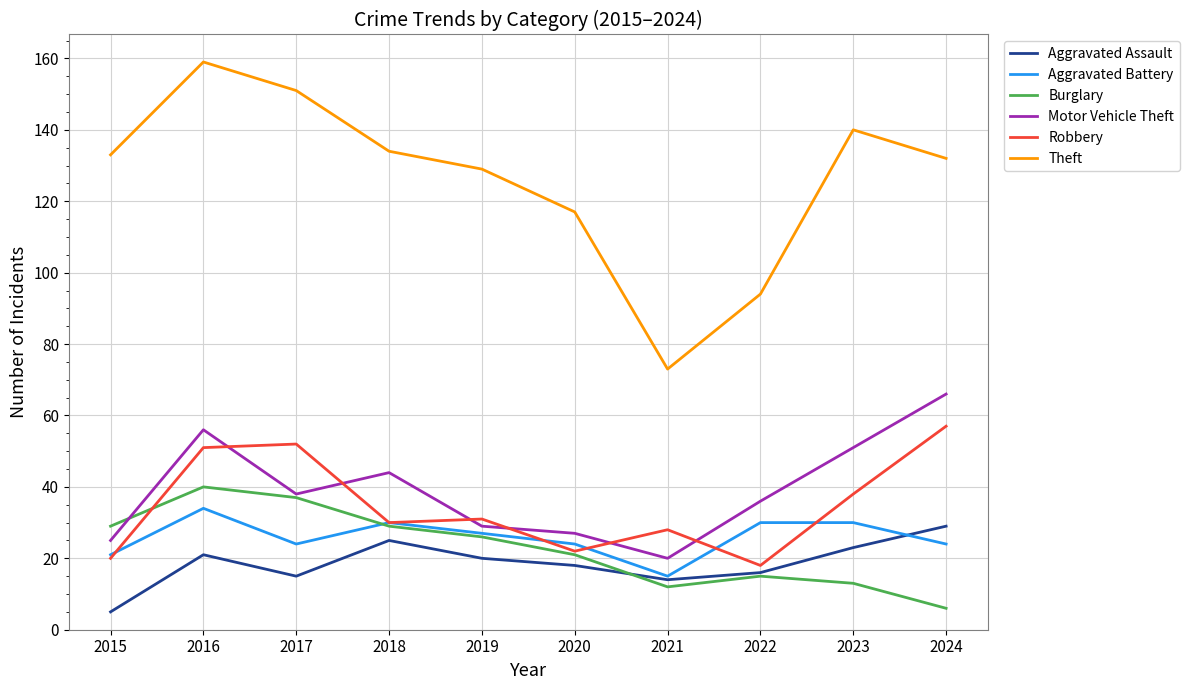

What is the total value across all series at 2015?

233